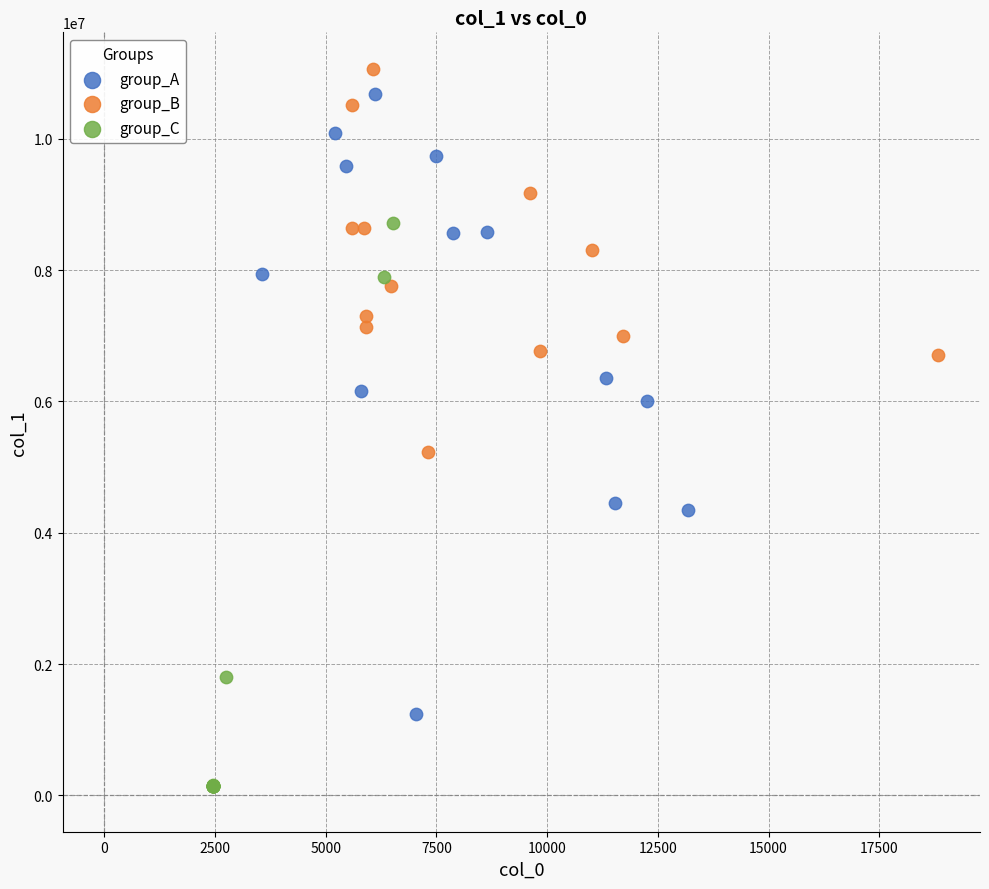

Which series reaches the minimum Y coordinate?

group_C